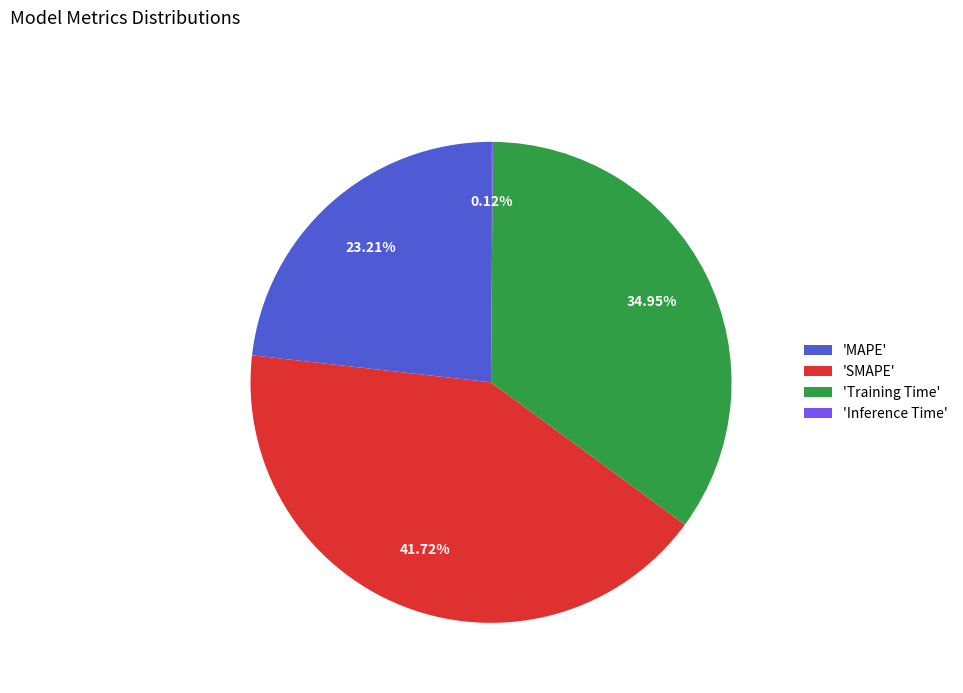

Is there a majority slice in this chart?

No